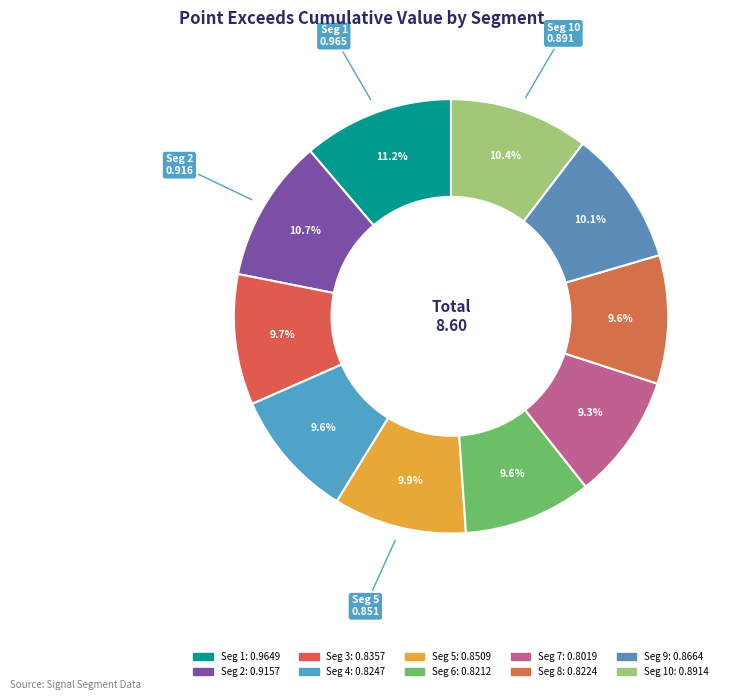

Rank the categories by value from highest to lowest.

signal segment 1, signal segment 2, signal segment 10, signal segment 9, signal segment 5, signal segment 3, signal segment 4, signal segment 8, signal segment 6, signal segment 7